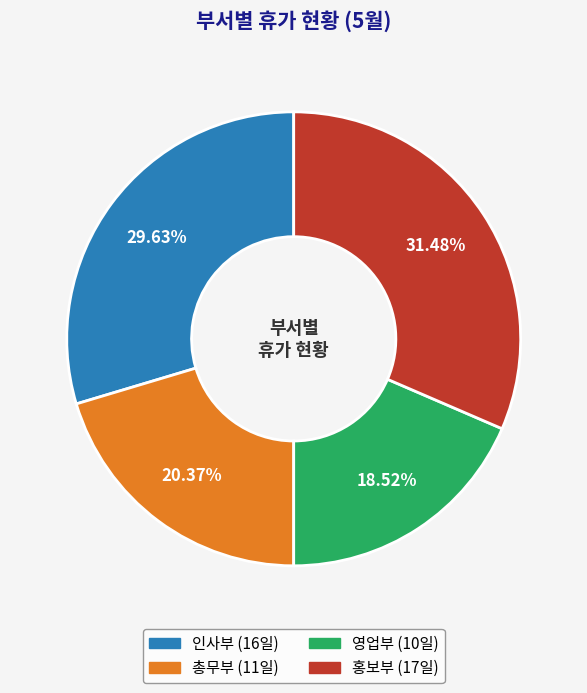

Rank the categories by value from lowest to highest.

영업부, 총무부, 인사부, 홍보부